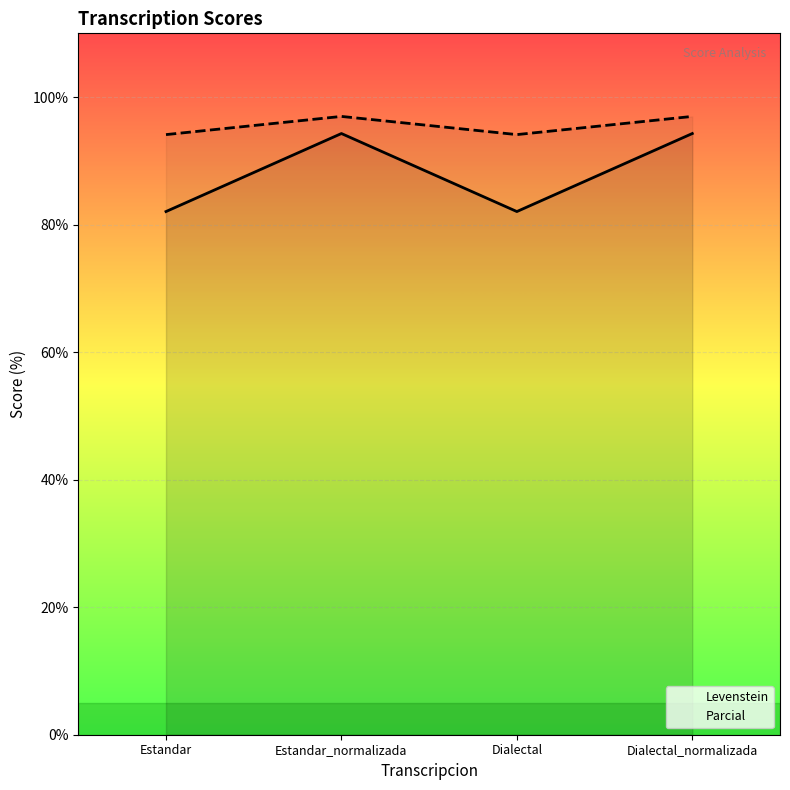

Reading left to right, extract all data points from this chart.

Levenstein: 82.1	94.3	82.1	94.3
Parcial: 94.1	97.0	94.1	97.0